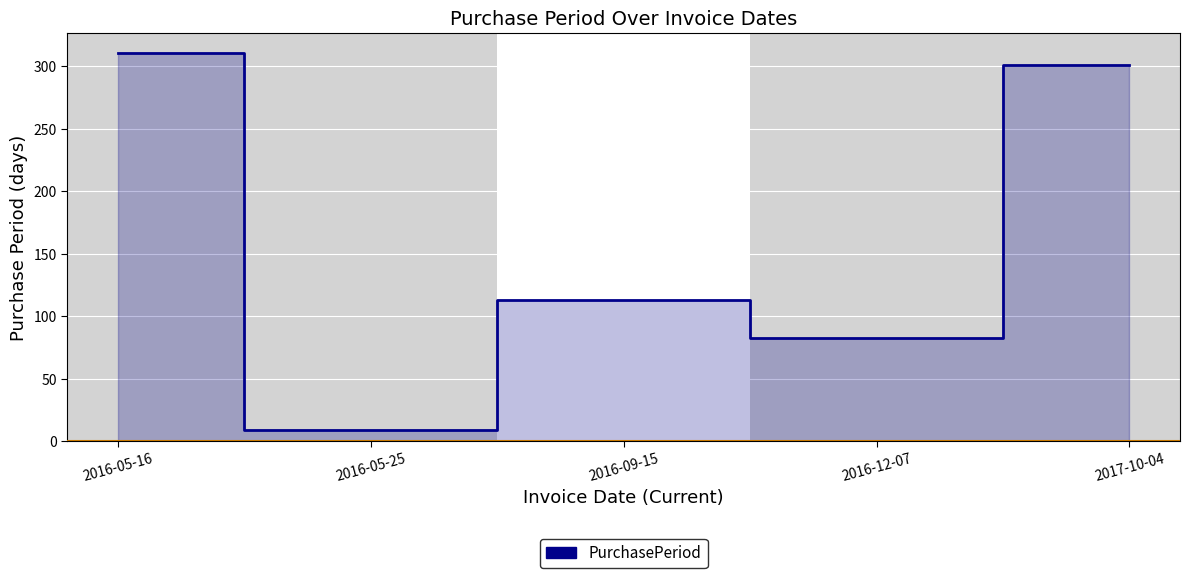

At which label is the value closest to 160?

2016-09-15